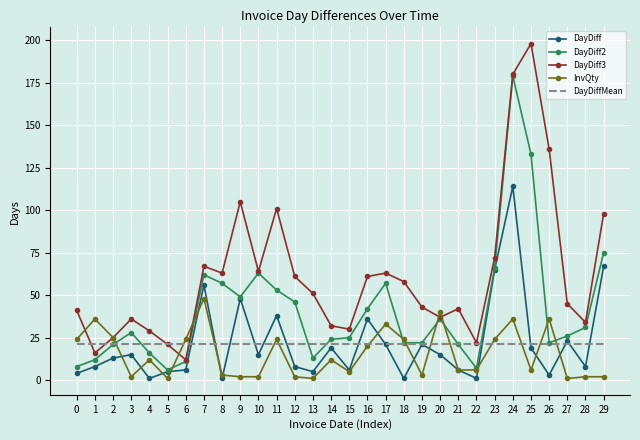

What is the difference between the highest and lowest values at 24?

158.6